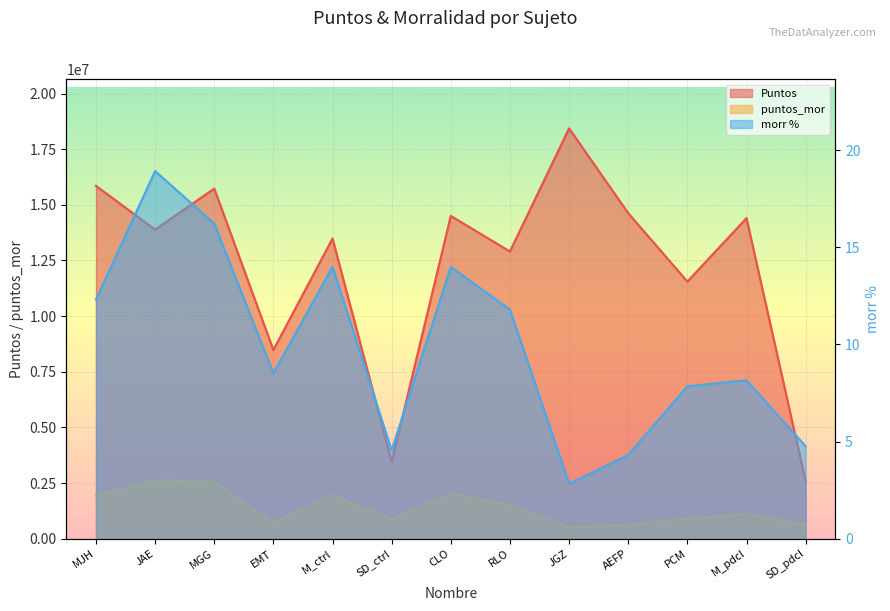

What is the label of the 7th point from the left?

CLO